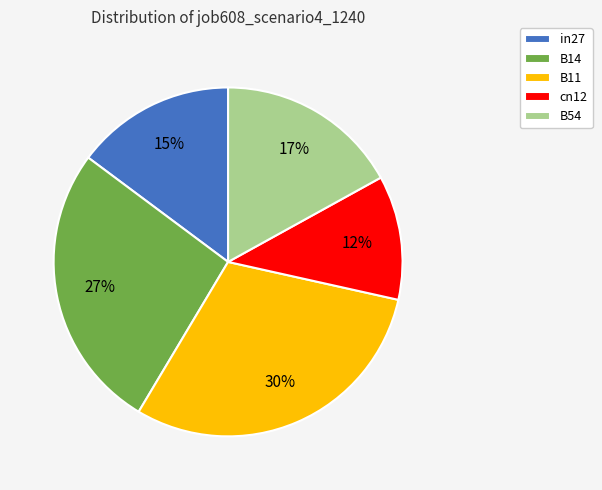

Is it true that B14 is 41% of the pie?

False